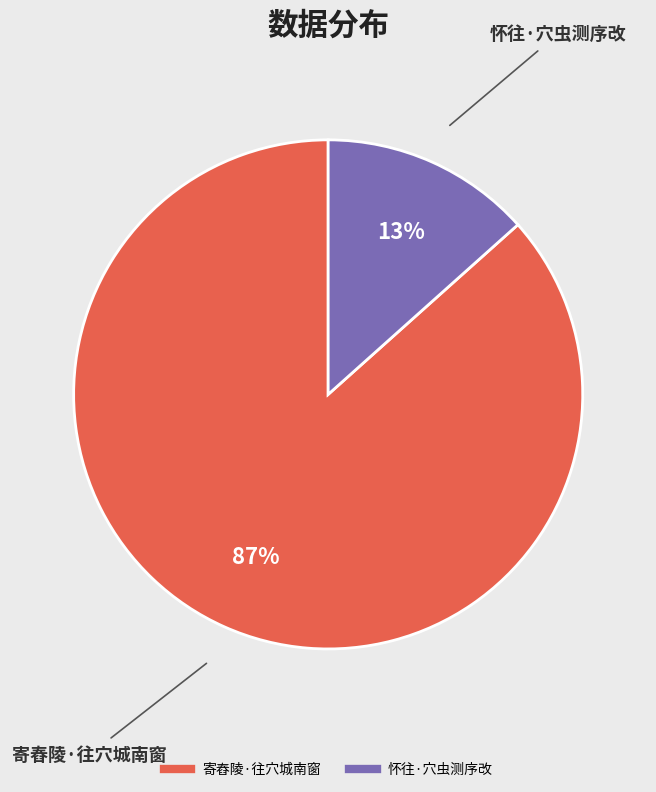

How many slices are in this pie chart?

2